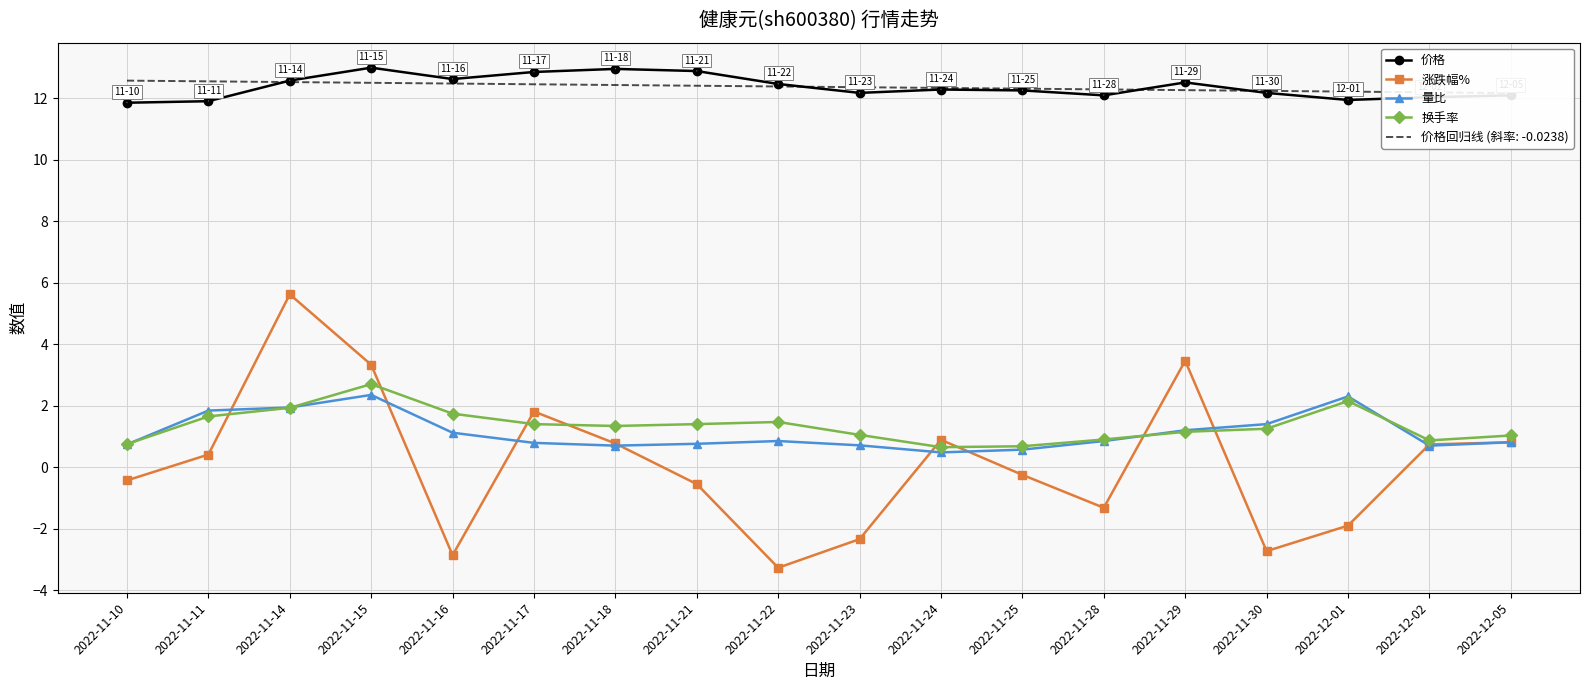

Is it true that 涨跌幅% equals 3.5 at 2022-11-29?

True